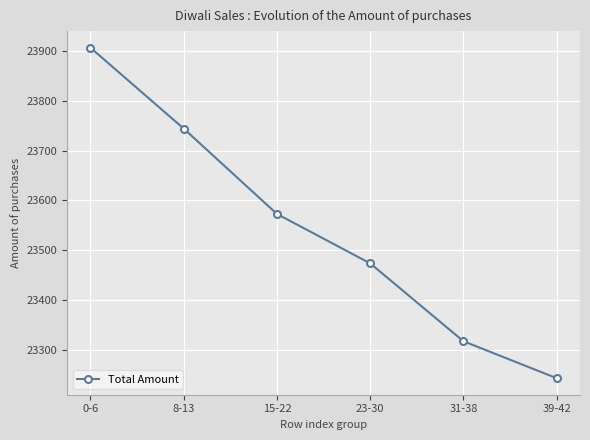

Approximately how many times larger is the value at 0-6 compared to 31-38?

1.0